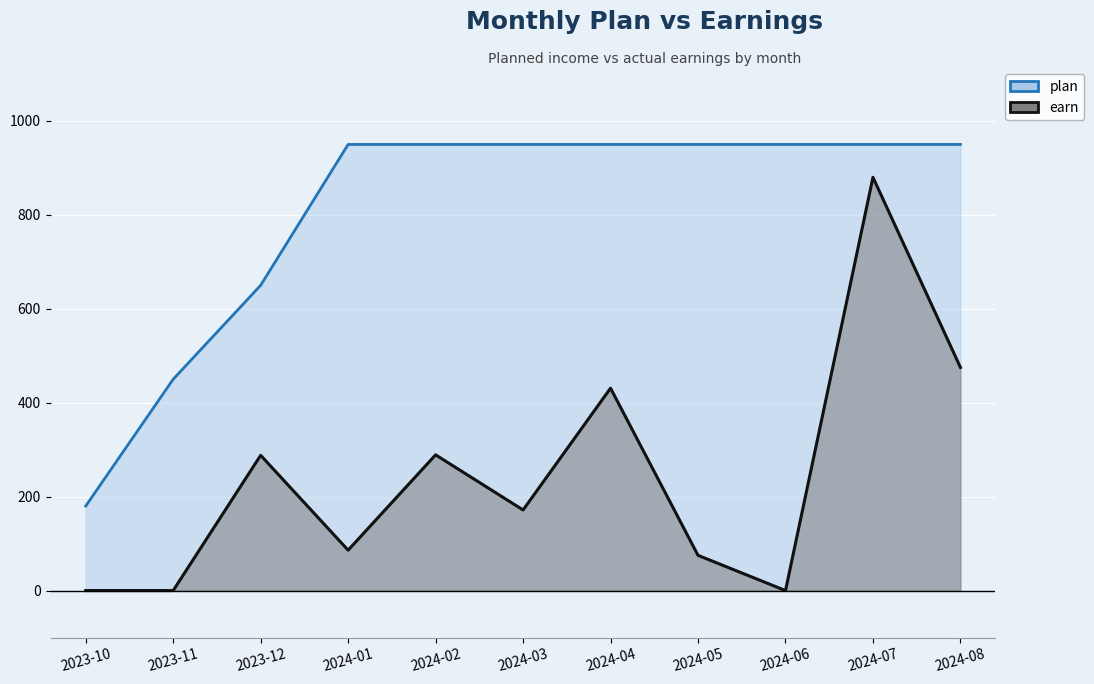

How many data points does each series have?

11